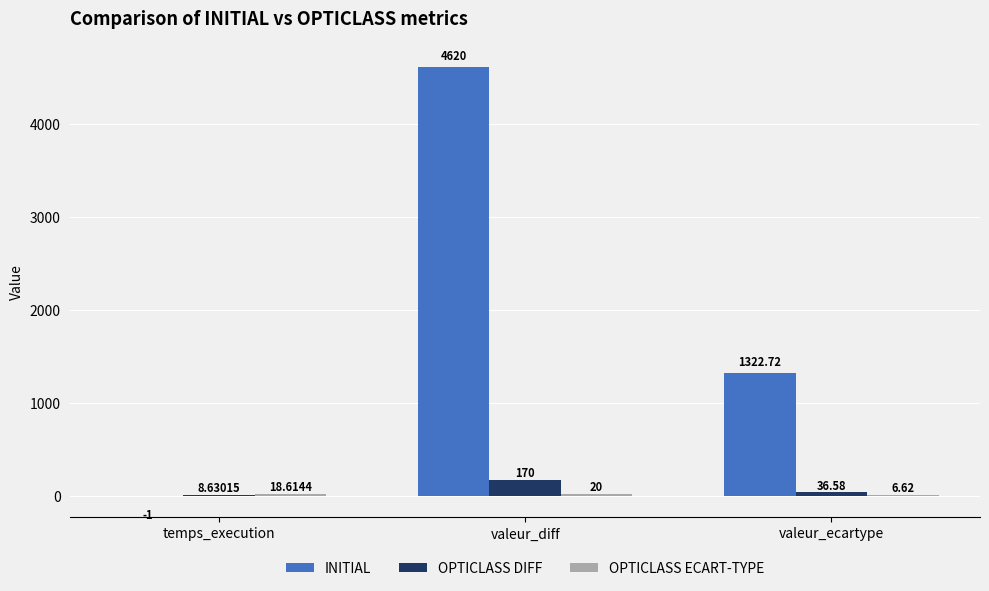

At which label does OPTICLASS DIFF reach its peak?

valeur_diff